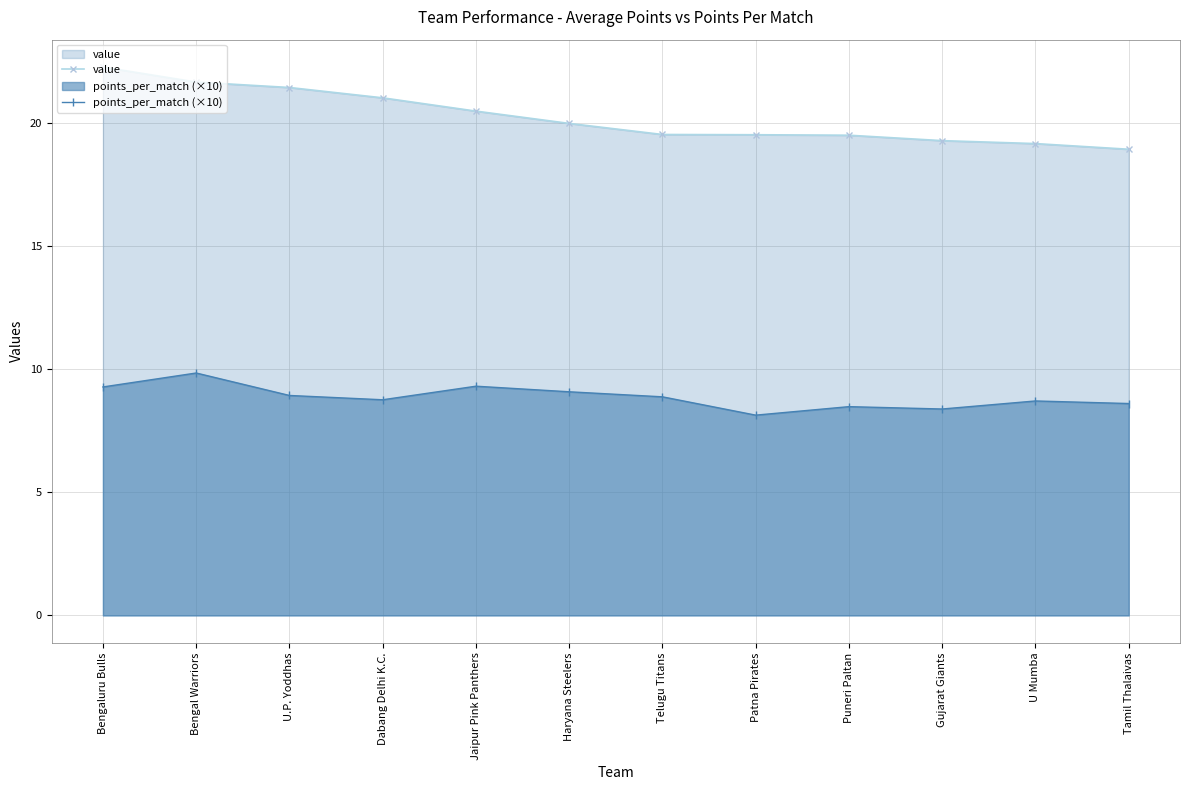

True or false: points_per_match (×10) and value intersect in this chart.

False